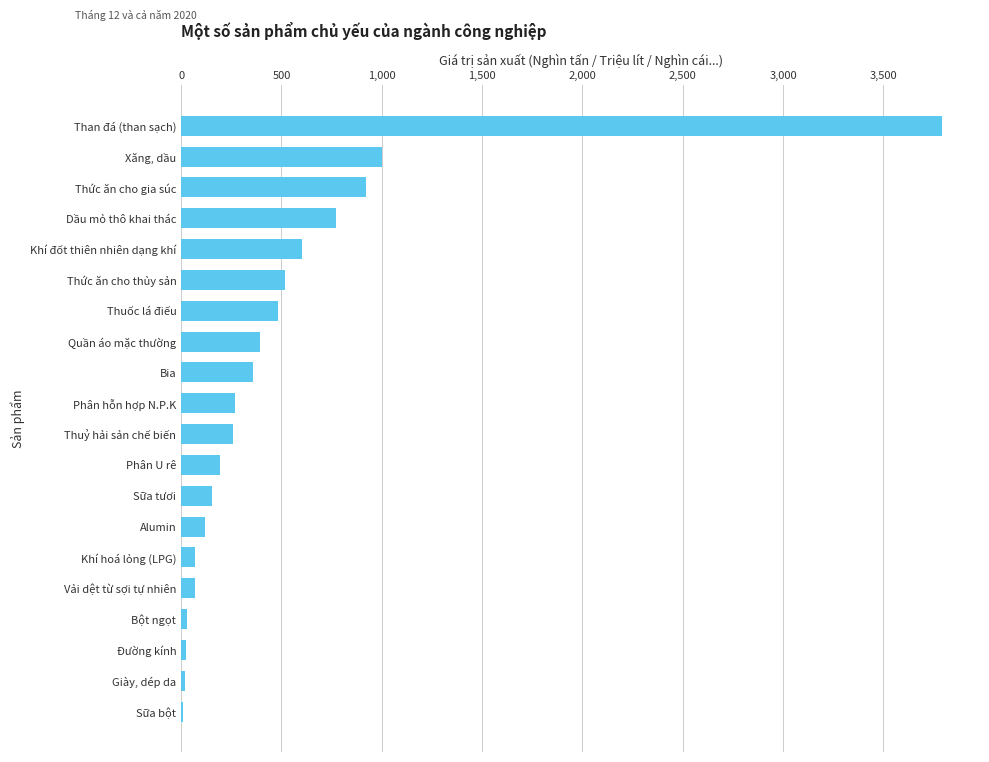

What value does the data have at Khí đốt thiên nhiên dạng khí?

600.0